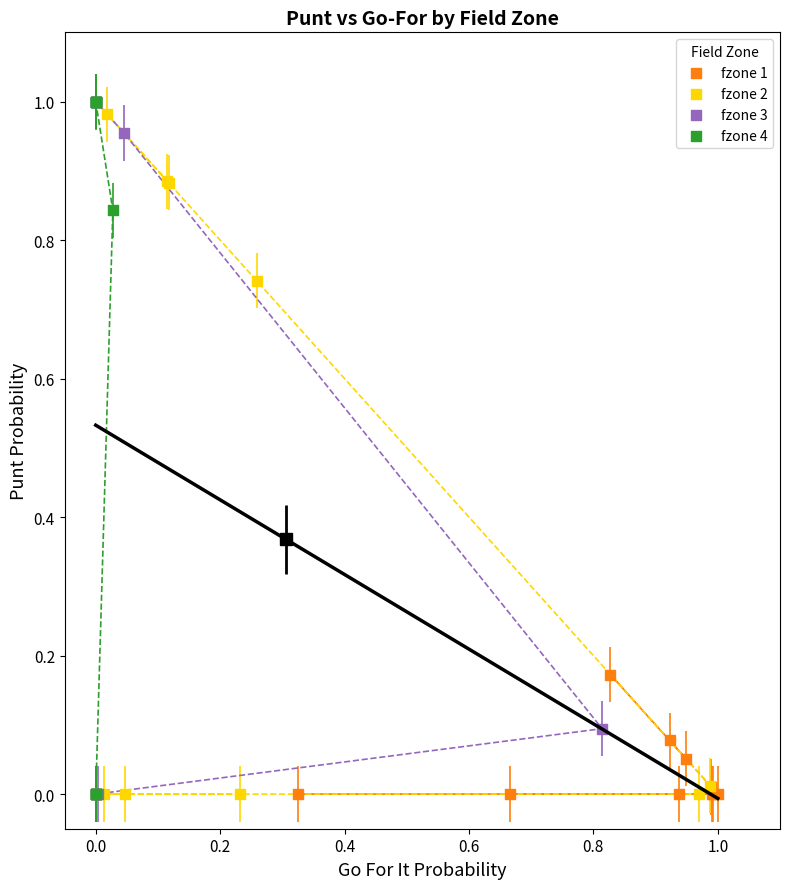

What are all the series names shown in the legend?

fzone 1, fzone 2, fzone 3, fzone 4